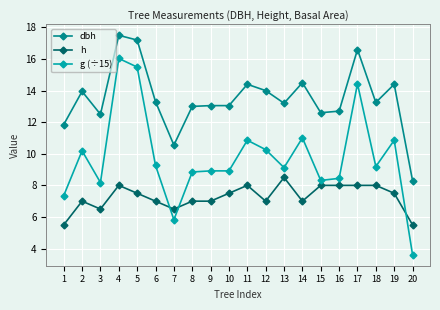

Is it true that g (÷15) equals 5.5 at 2?

False